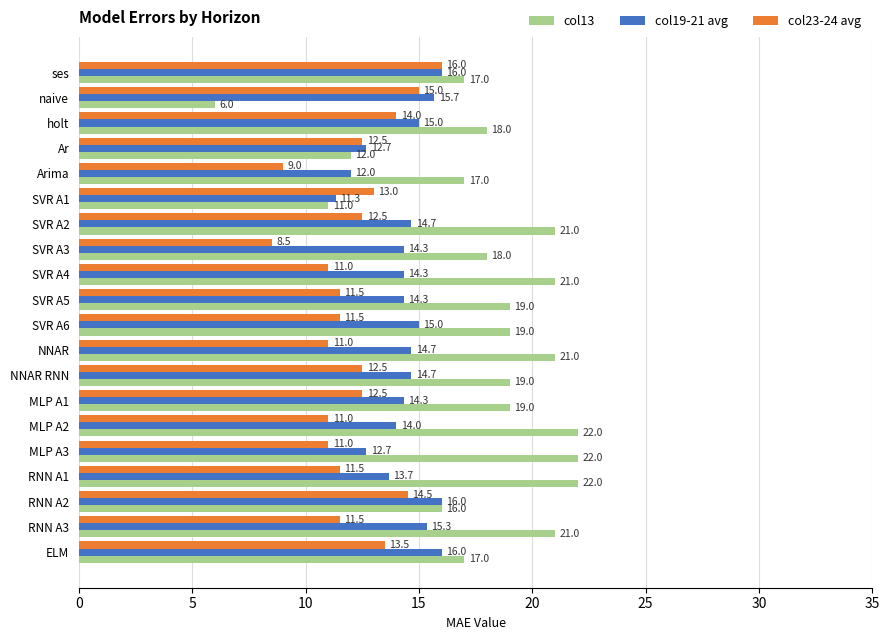

How many series are shown in this chart?

3